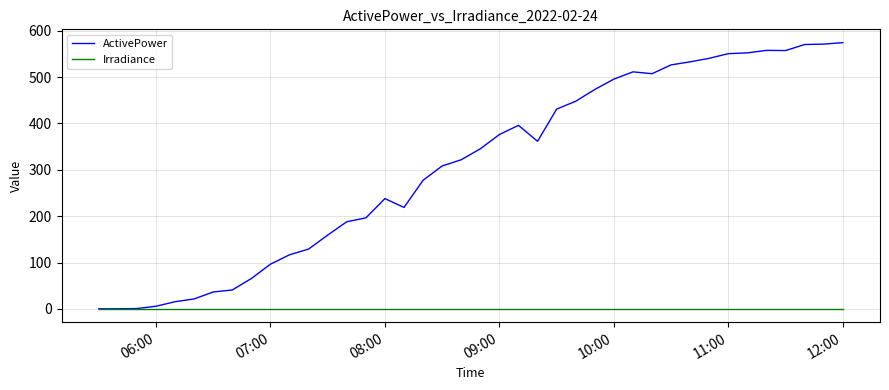

Which series has the largest total across all categories?

ActivePower